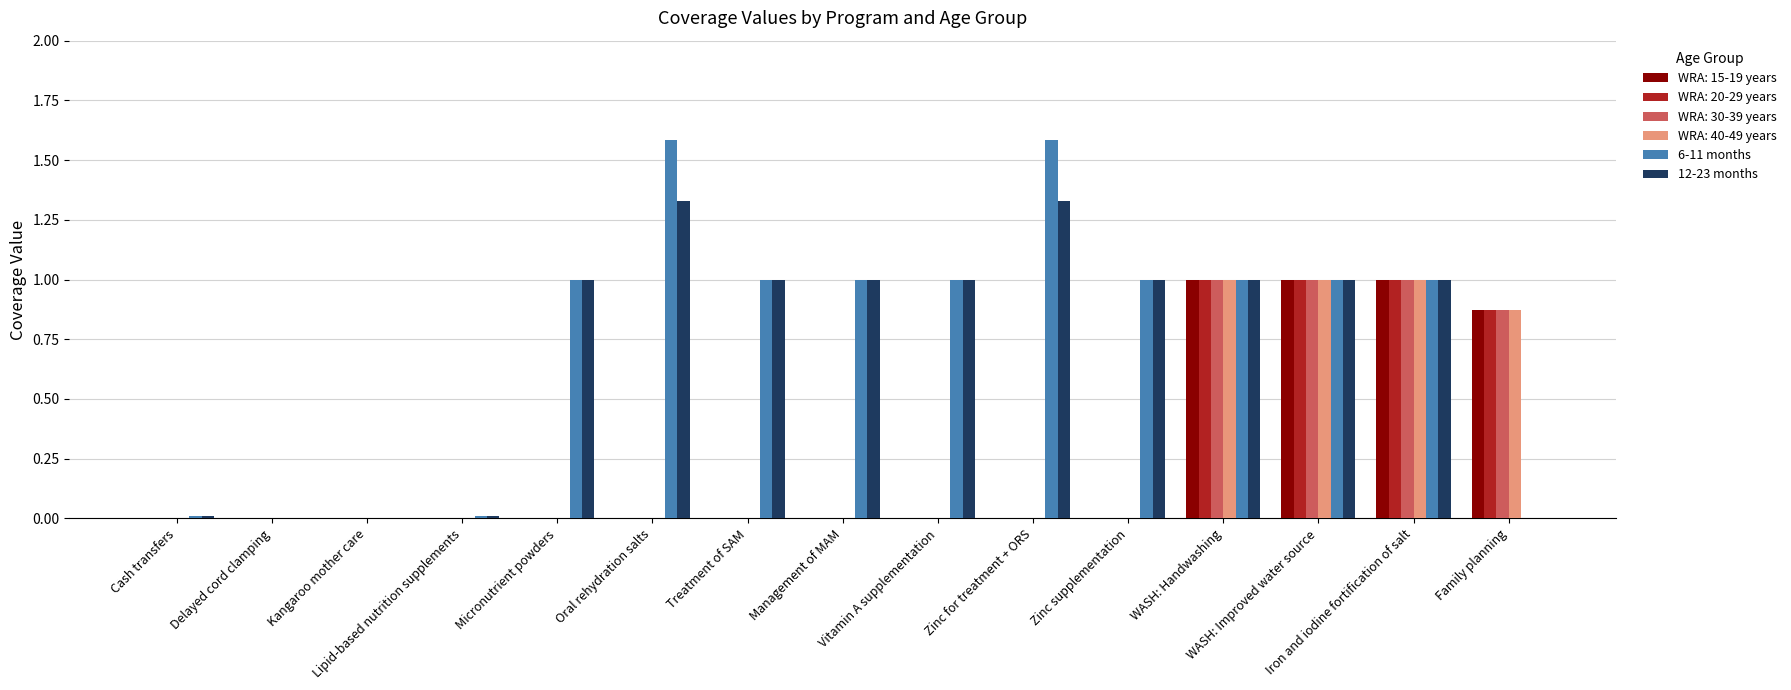

What is the sum of all 6-11 months values?

11.2